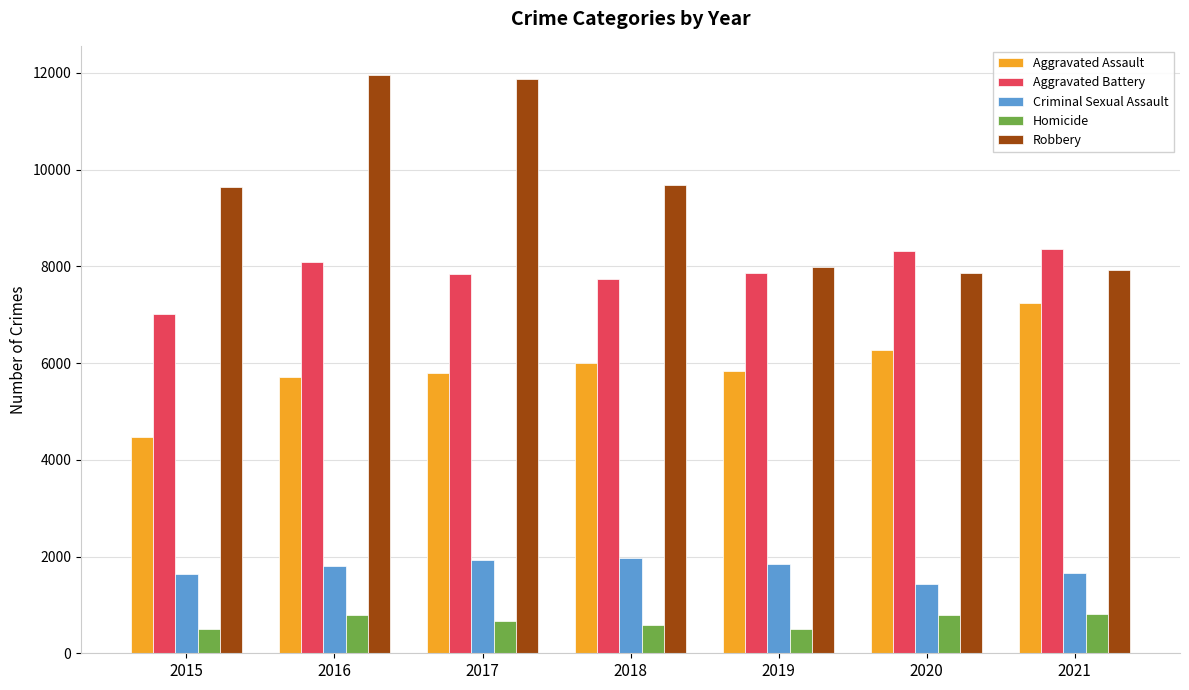

What is the difference between the maximum and minimum values in the Homicide series?

306